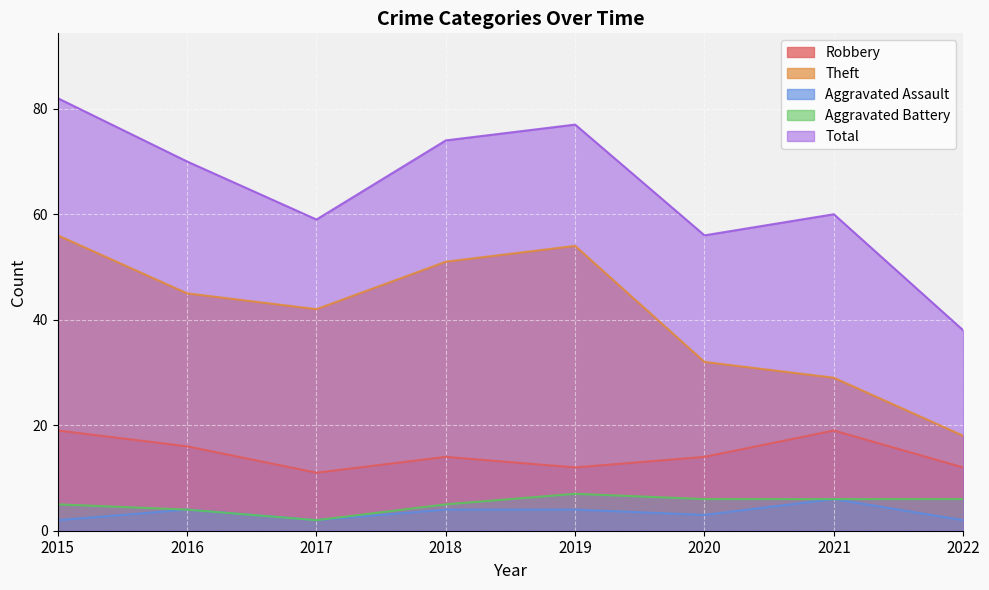

What is the minimum value shown in the chart?

2